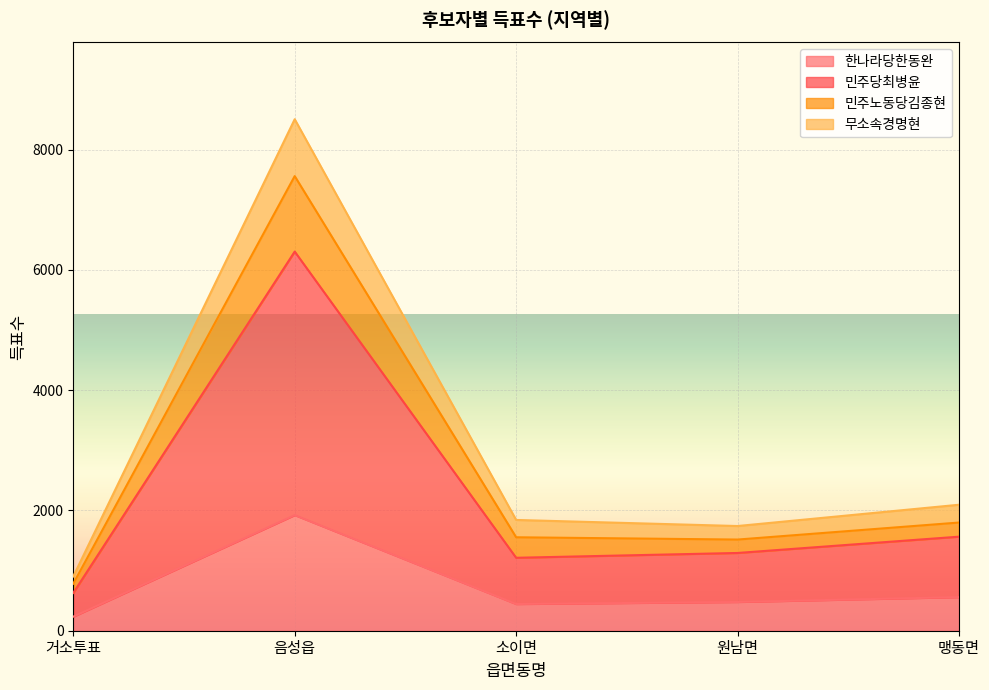

How many series are shown in this chart?

4